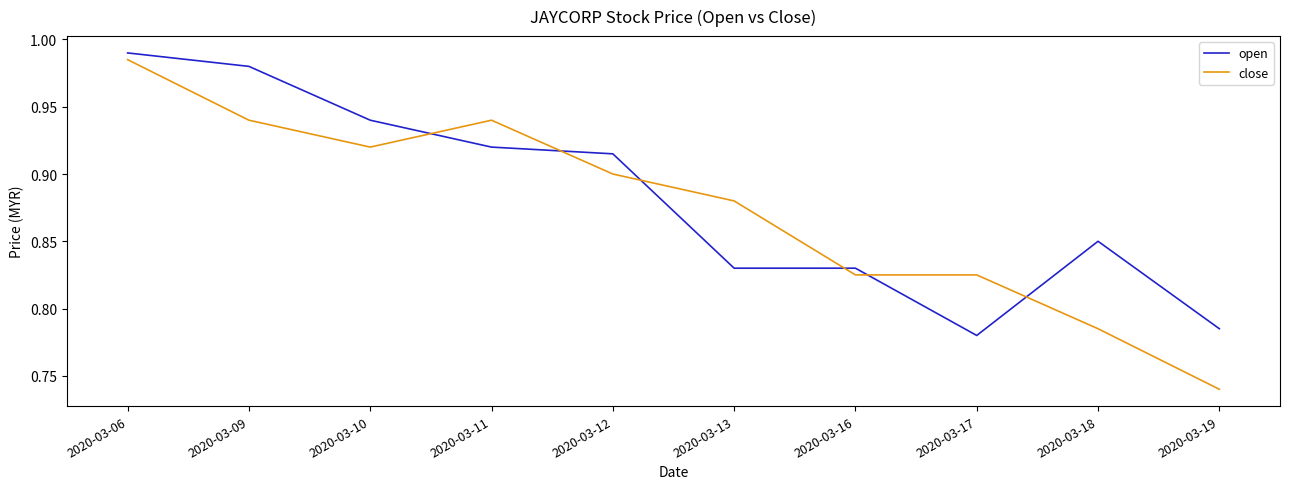

At which label is close closest to 0?

2020-03-19